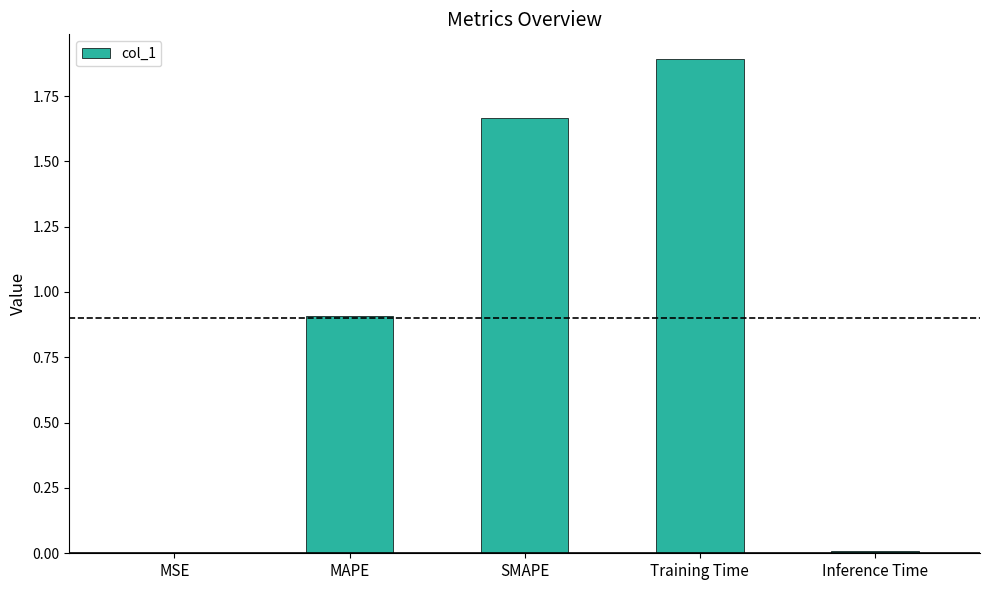

Which has a higher value, MSE or SMAPE?

SMAPE